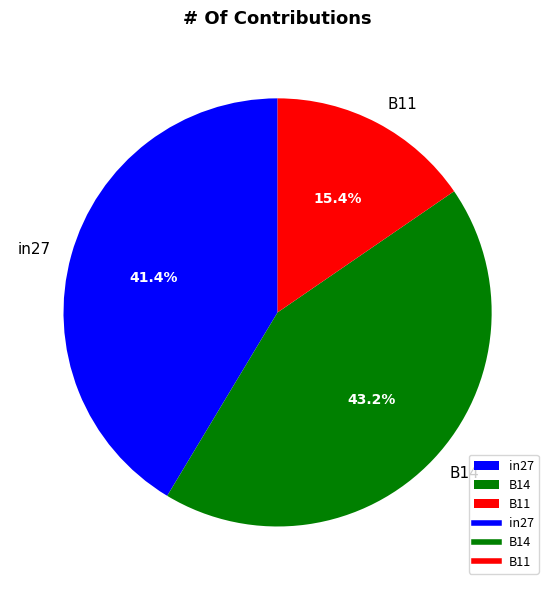

Does any single category account for the majority?

No